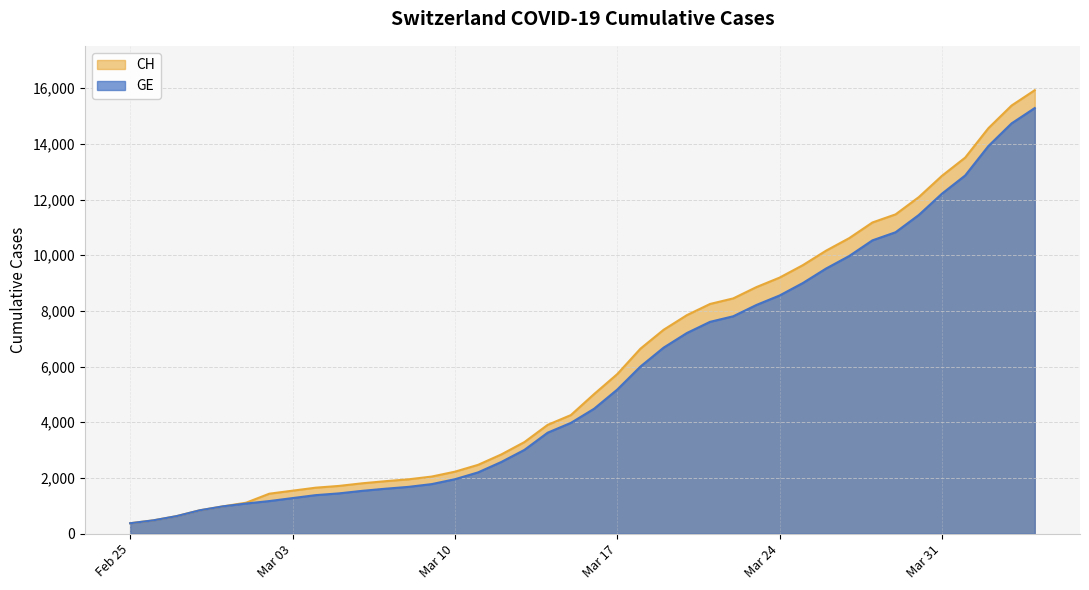

Reading left to right, extract all data points from this chart.

CH: 375	479	630	840	981	1113	1436	1544	1652	1715	1809	1885	1952	2051	2226	2472	2845	3291	3908	4259	5012	5731	6644	7323	7847	8249	8449	8855	9196	9642	10162	10613	11175	11467	12086	12852	13505	14561	15375	15926
GE: 375	479	630	840	981	1083	1171	1278	1384	1447	1538	1614	1681	1780	1955	2201	2574	3010	3627	3978	4485	5174	6002	6681	7205	7607	7807	8213	8554	9000	9520	9971	10533	10825	11444	12210	12863	13919	14733	15284